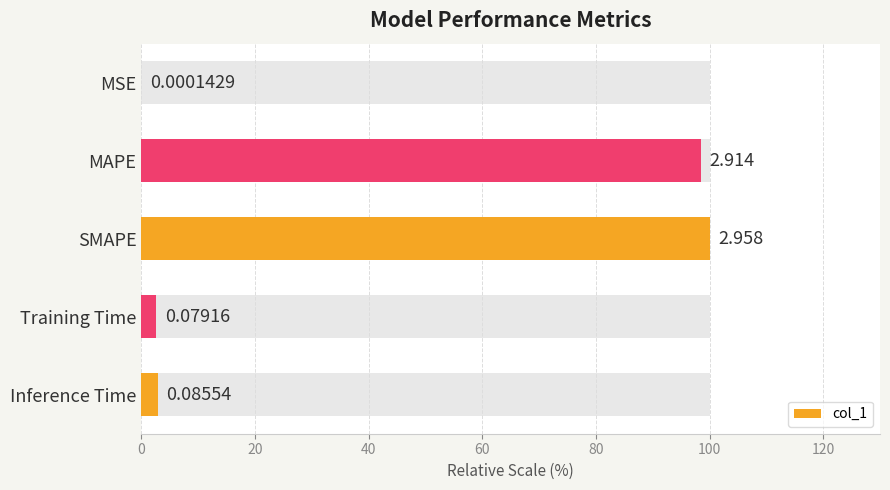

Reading left to right, what are all the values shown in this chart?

0.0	98.5	100.0	2.7	2.9